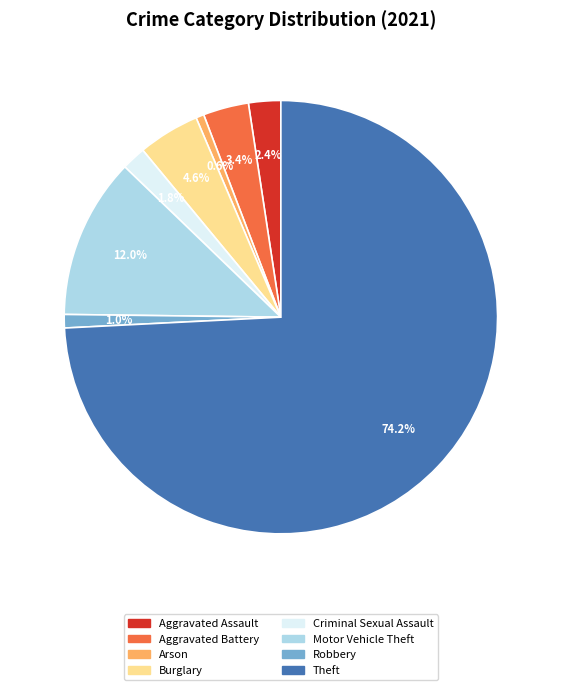

What percentage do Criminal Sexual Assault and Theft together represent?

76.0%